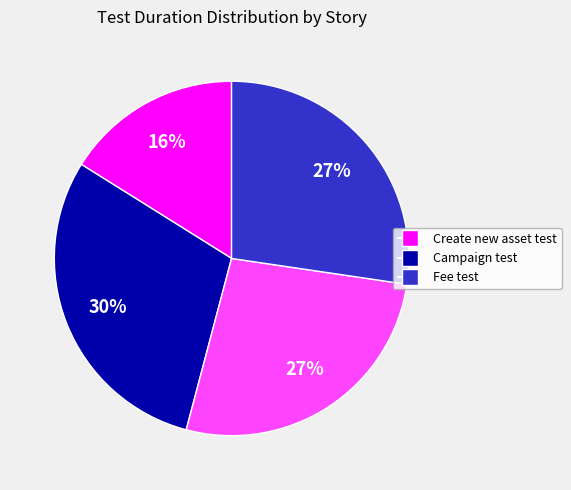

To the nearest percent, what is the average slice percentage?

25%